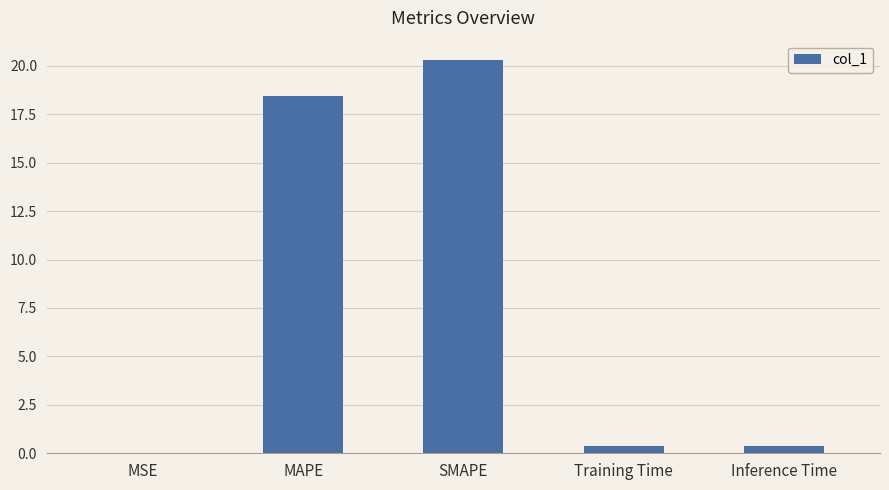

At which category does the chart reach its peak across all series?

SMAPE